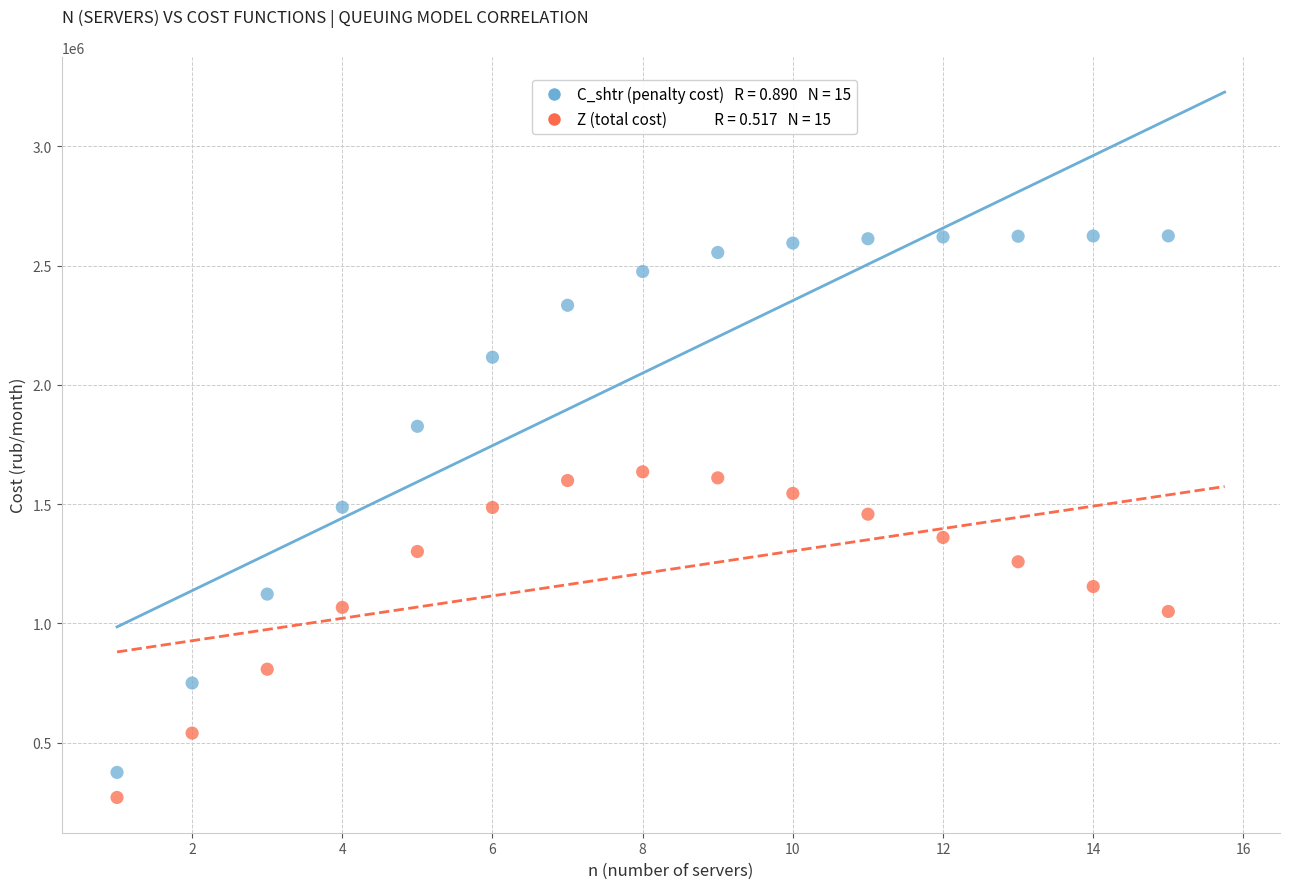

Across all data points, what is the range of X values (max minus min)?

14.0